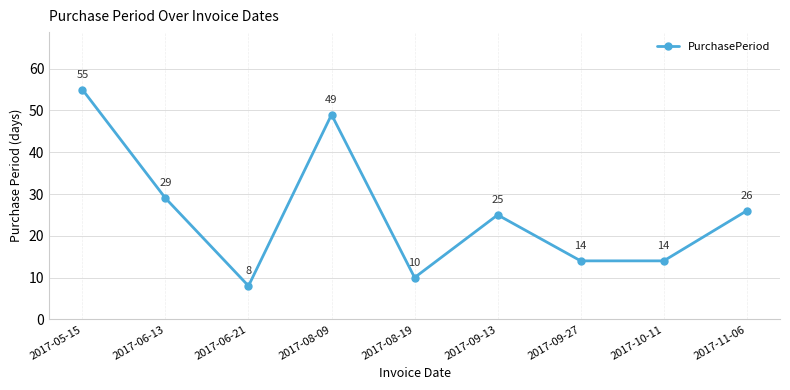

How many lines are shown in the chart?

1